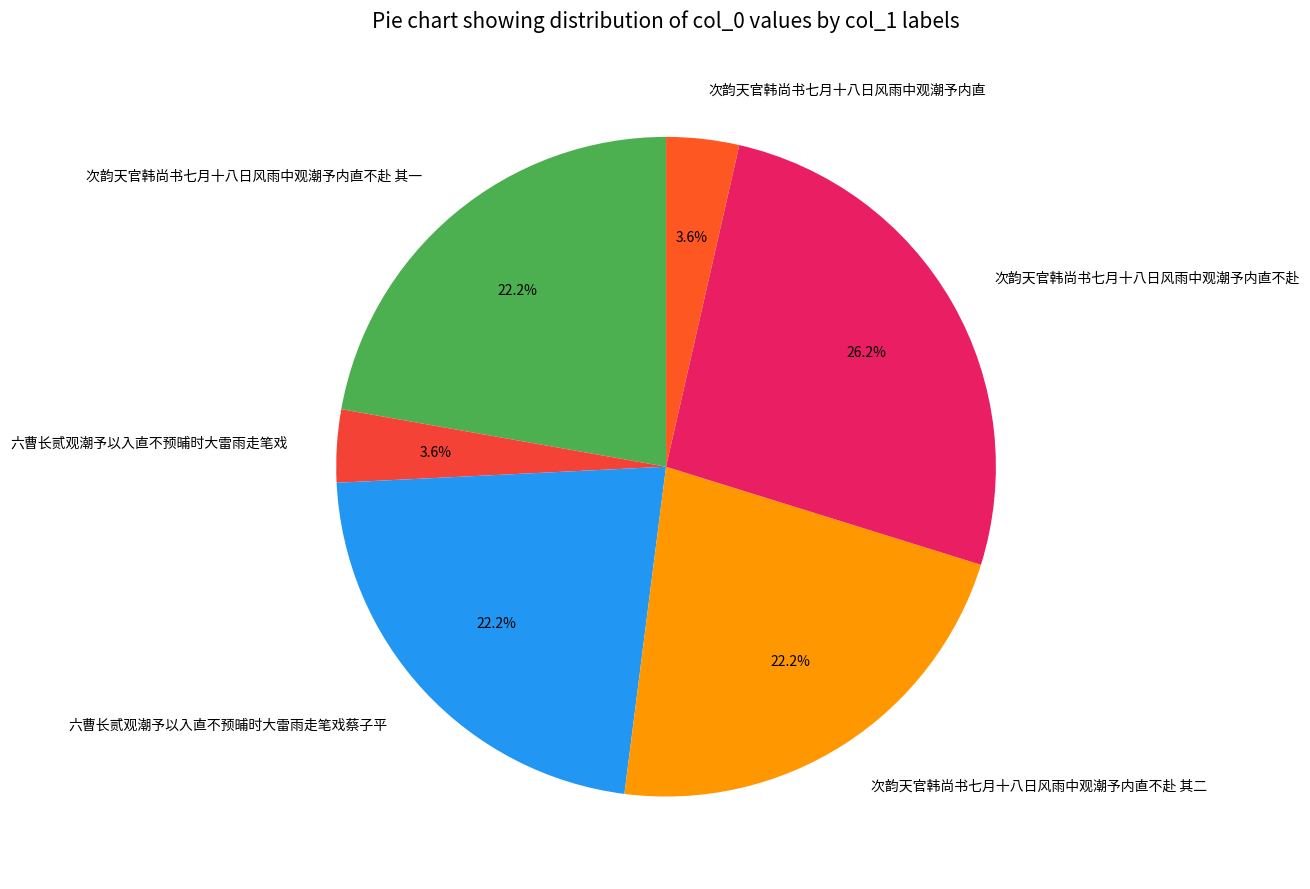

What is the largest slice in the pie chart?

次韵天官韩尚书七月十八日风雨中观潮予内直不赴